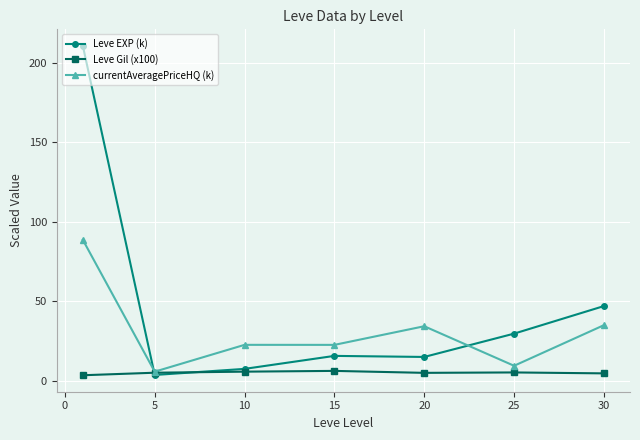

How many intersections are there between Leve EXP (k) and currentAveragePriceHQ (k)?

2